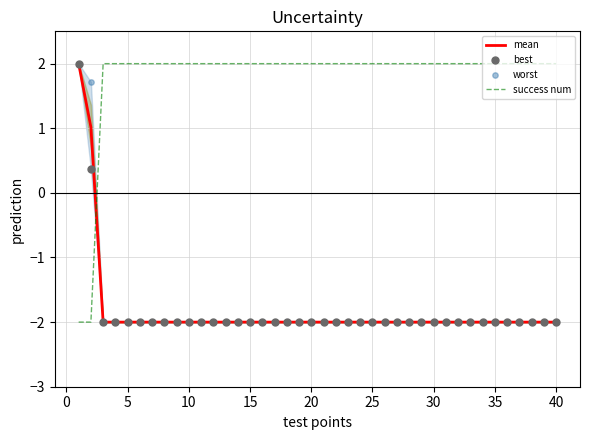

Which series has the widest spread of Y values?

mean